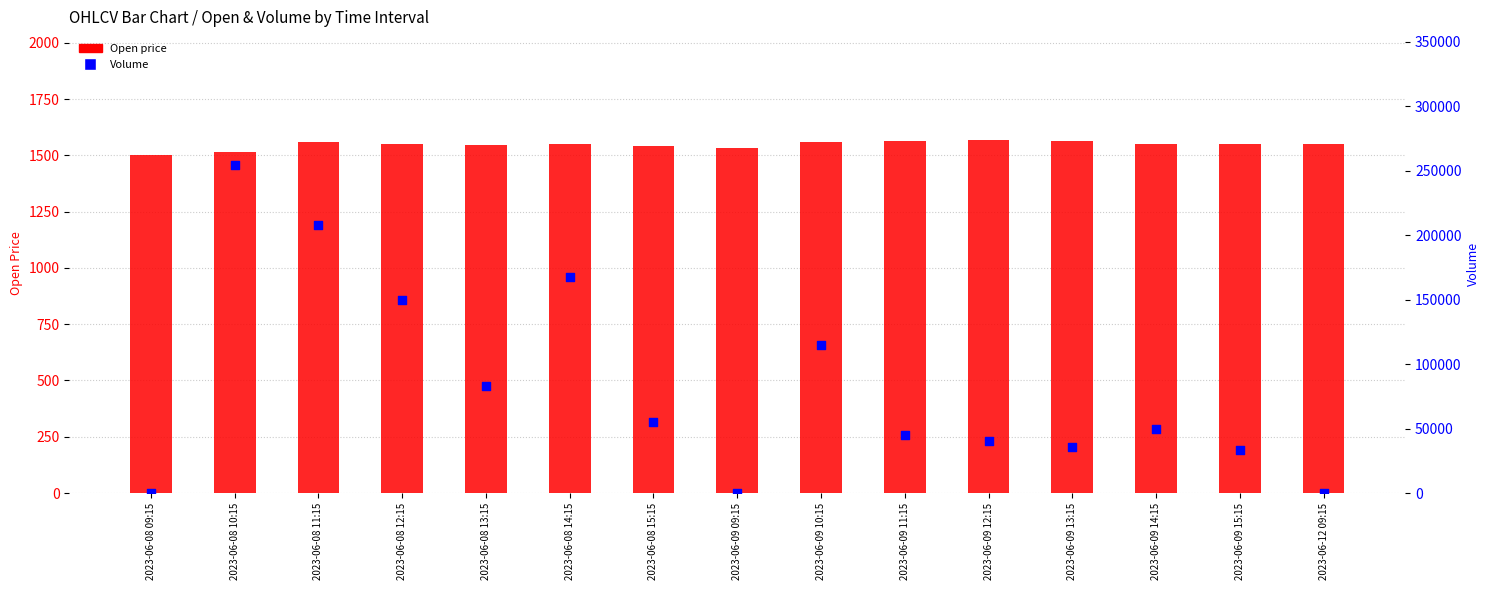

At how many categories does at least one series exceed 177715?

2